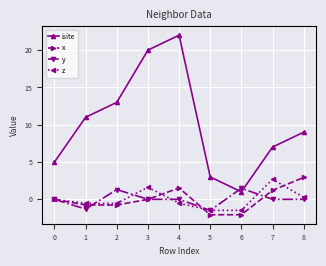

Which series changed the most between 2 and 4?

isite